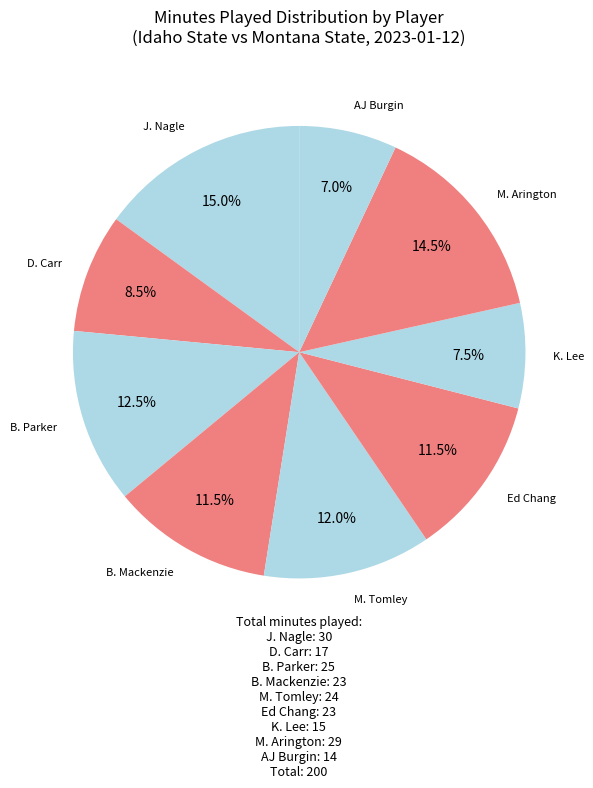

Count the number of slices in the pie.

9